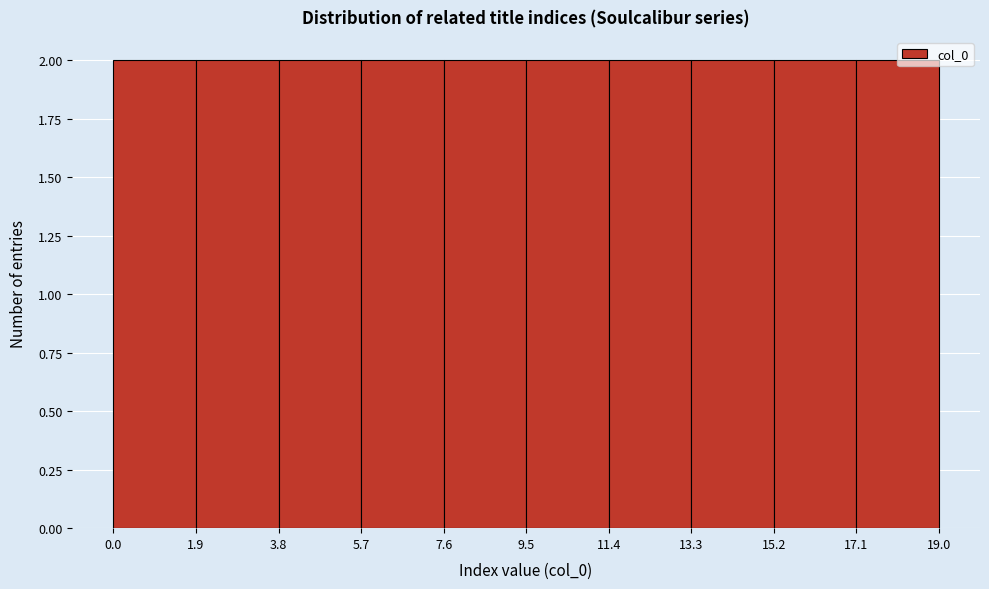

Reading left to right, transcribe this chart: for each bar, give the range it covers on the x-axis and its height. The values are not printed on the chart, so give them approximately, as read against the axis.

0.0 to 1.9: 2
1.9 to 3.8: 2
3.8 to 5.7: 2
5.7 to 7.6: 2
7.6 to 9.5: 2
9.5 to 11.4: 2
11.4 to 13.3: 2
13.3 to 15.2: 2
15.2 to 17.1: 2
17.1 to 19.0: 2